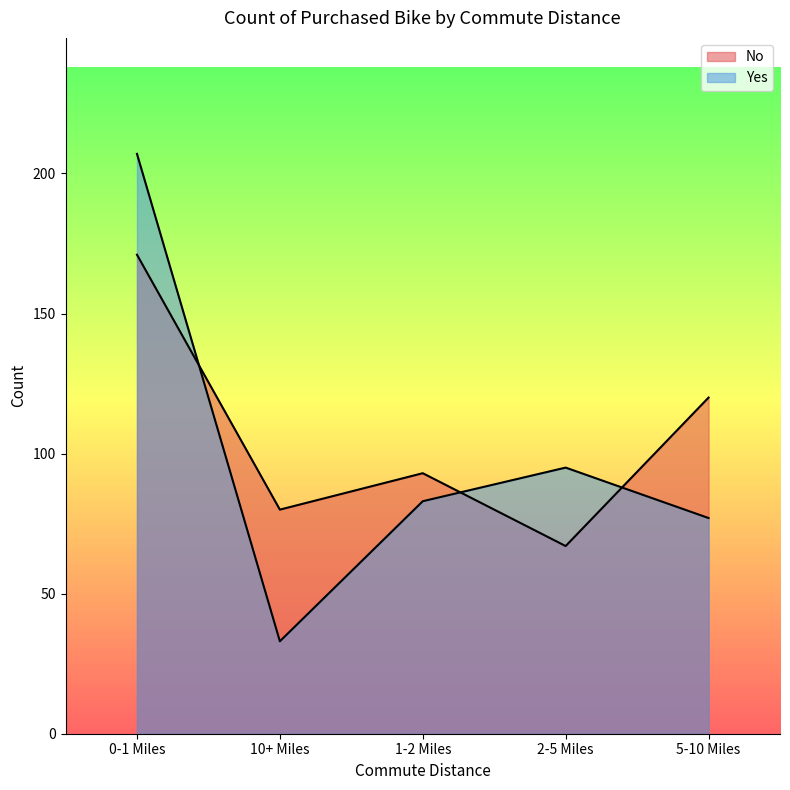

What is the value of the No point at the 1st from the left?

171